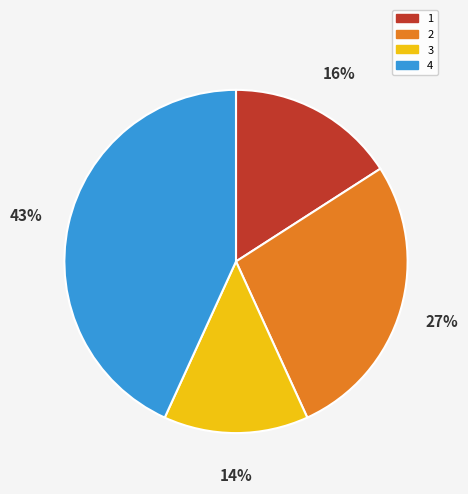

To the nearest percent, what is the combined percentage of 1 and 3?

30%